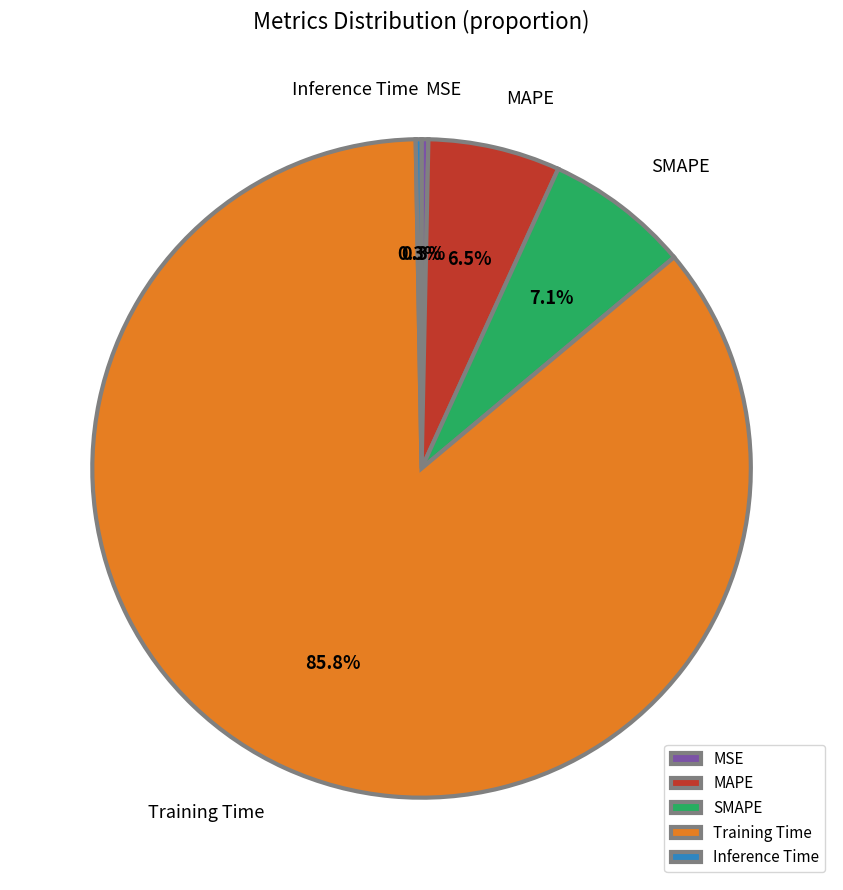

To the nearest percent, what is the combined percentage of MSE and SMAPE?

7%